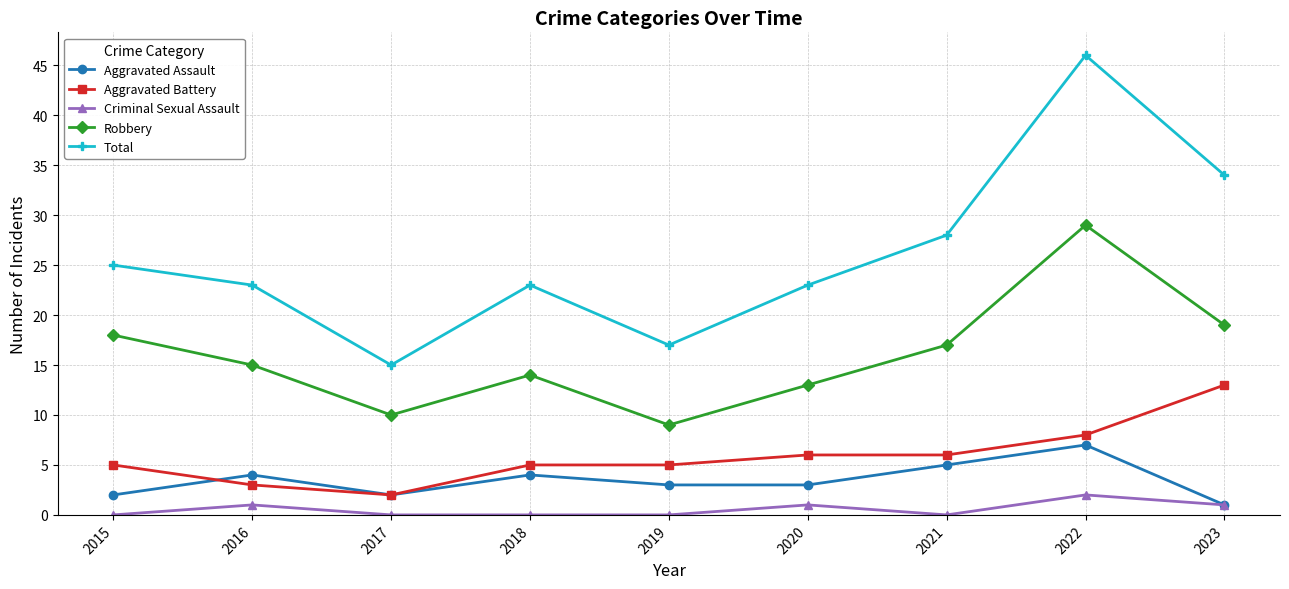

True or false: Total has more than 1 interior local peaks.

True